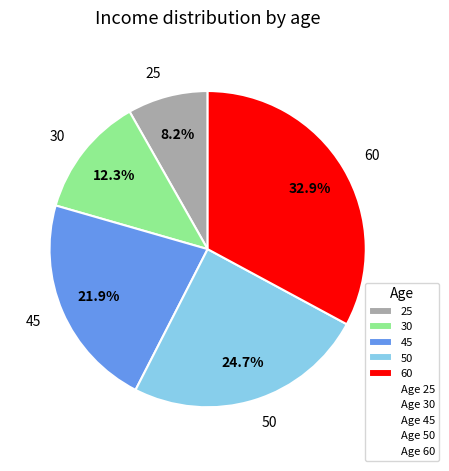

Which has a higher value, 45 or 25?

45